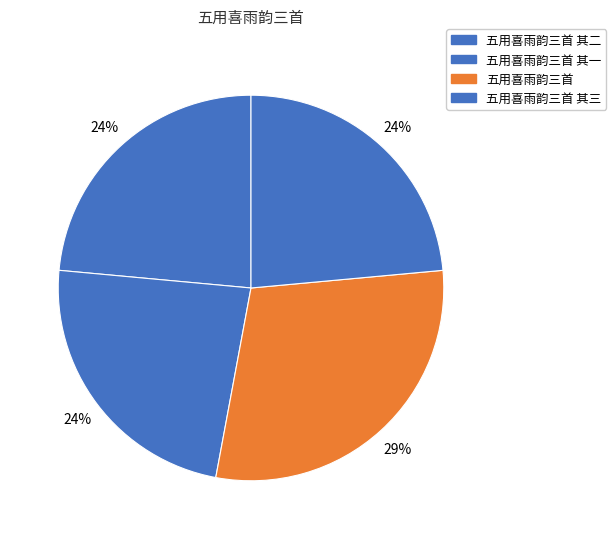

How many slices are in this pie chart?

4